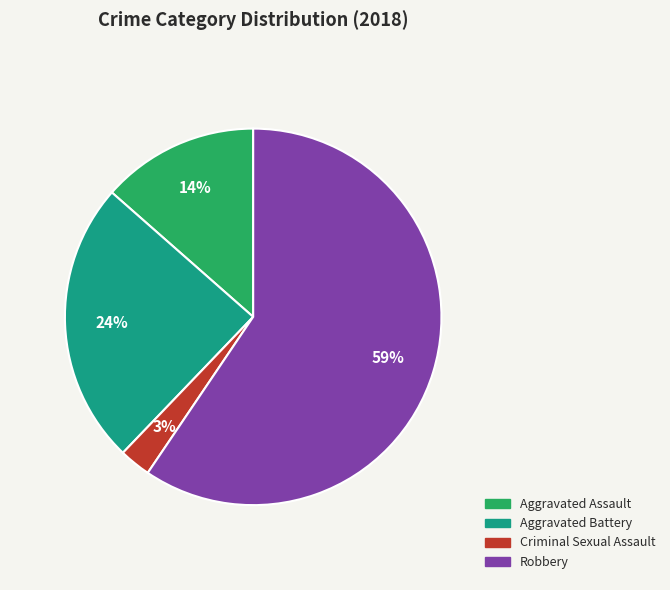

What is the majority slice?

Robbery